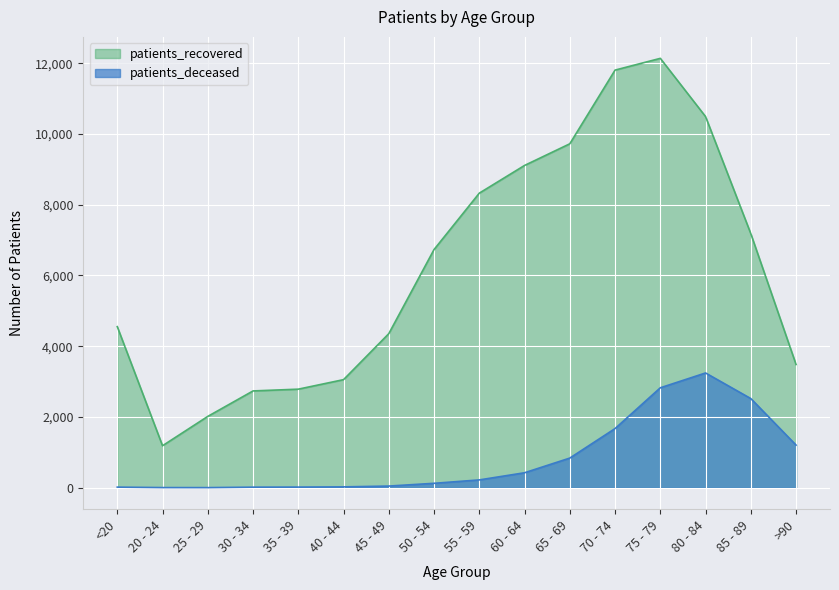

Which series changed the most between 75 - 79 and 85 - 89?

patients_recovered